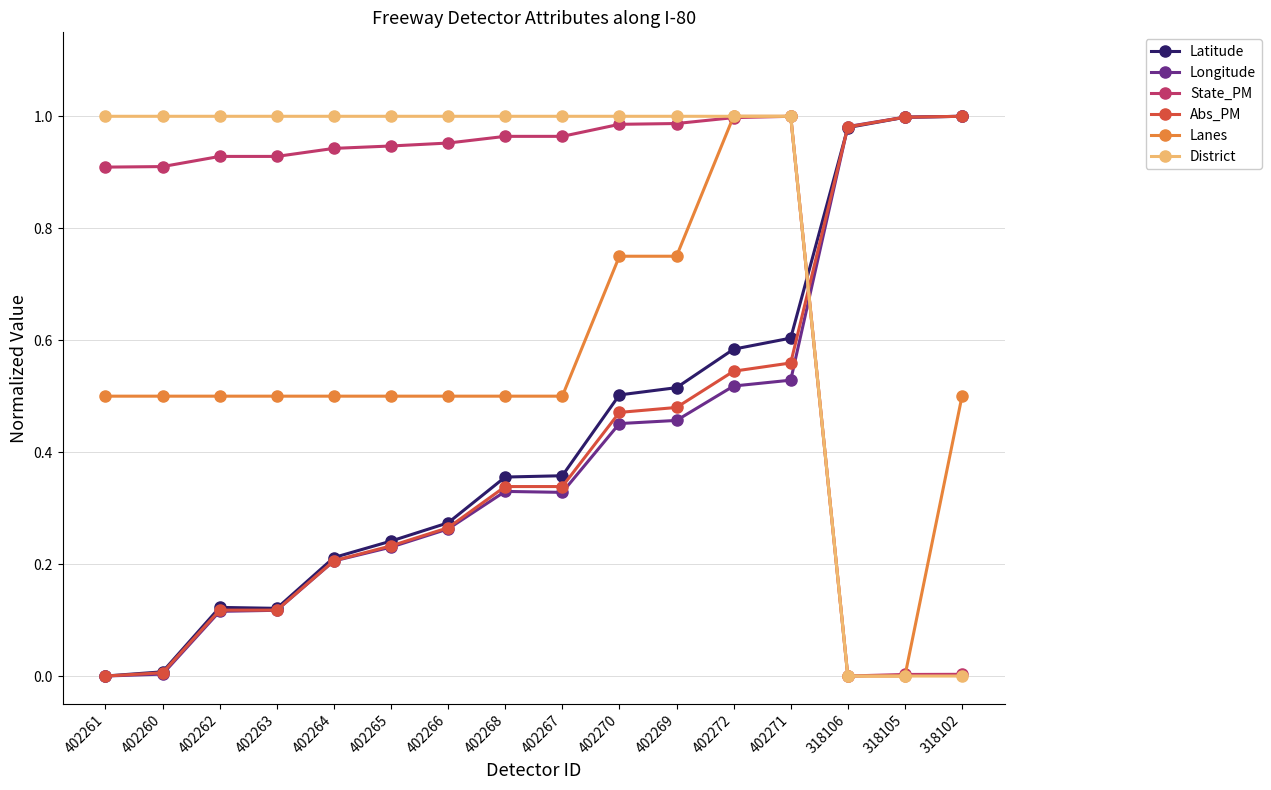

True or false: Longitude has a value of 0.2 at 402264.

True